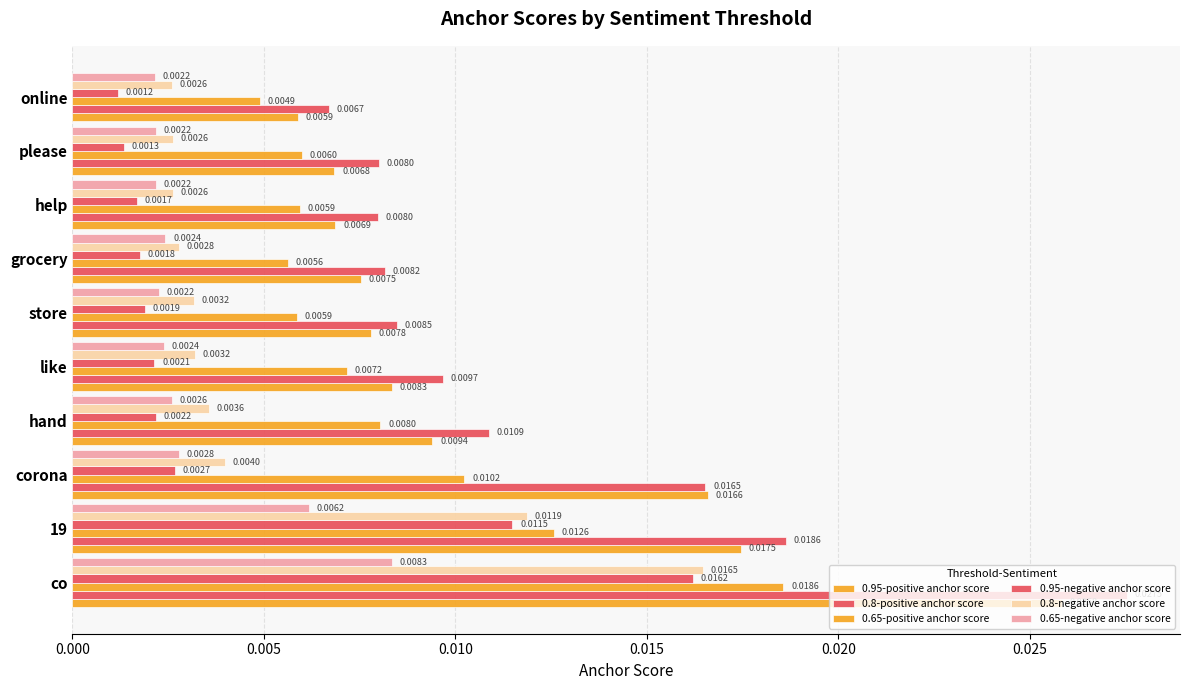

How many series are shown in this chart?

6